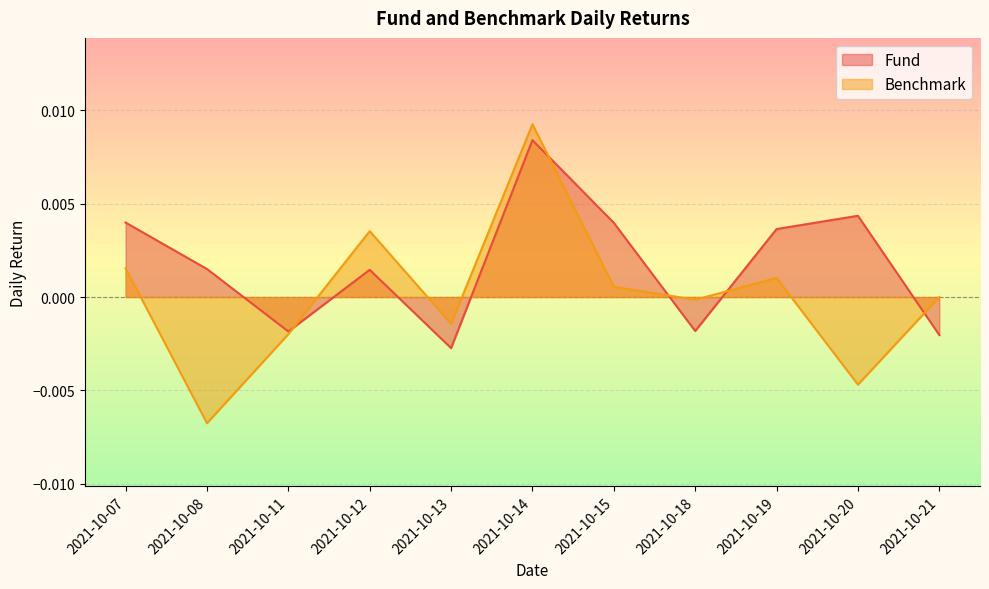

Between which two adjacent categories do Benchmark and Fund first intersect?

2021-10-11 and 2021-10-12